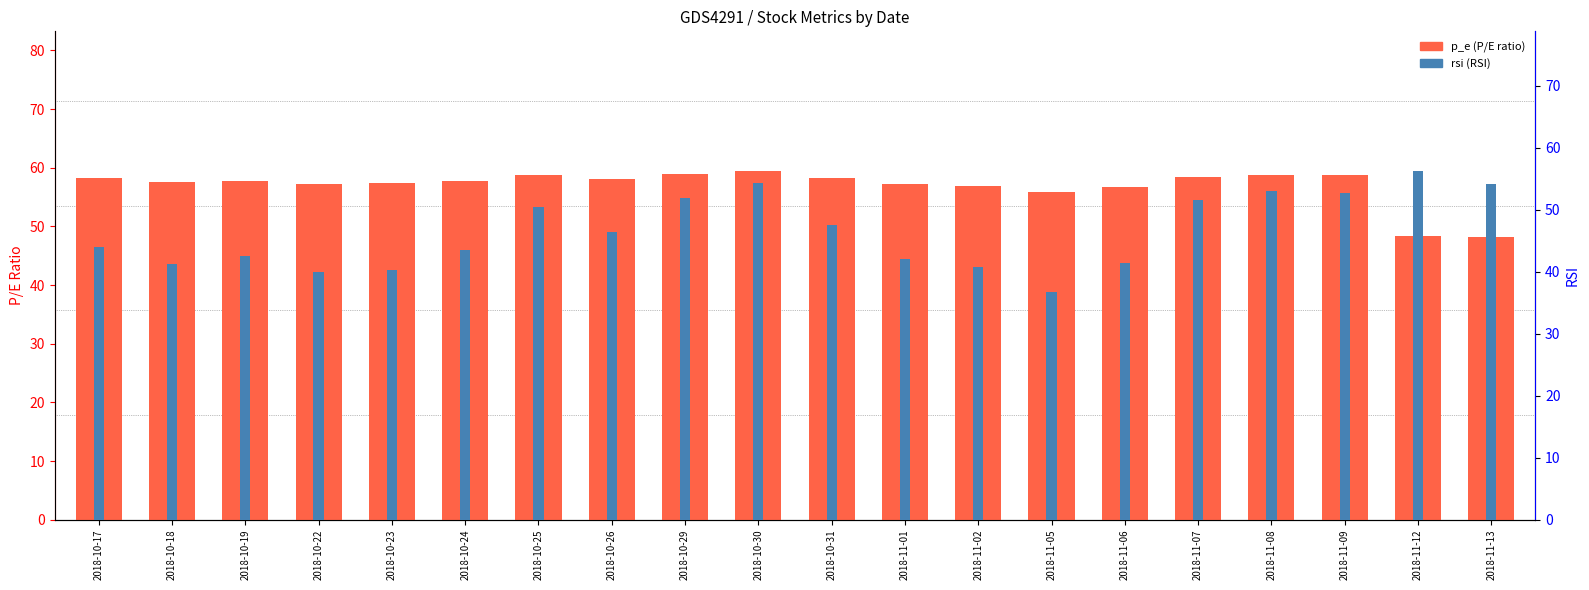

What is the value of the p_e bar at the 3rd from the left?

57.8